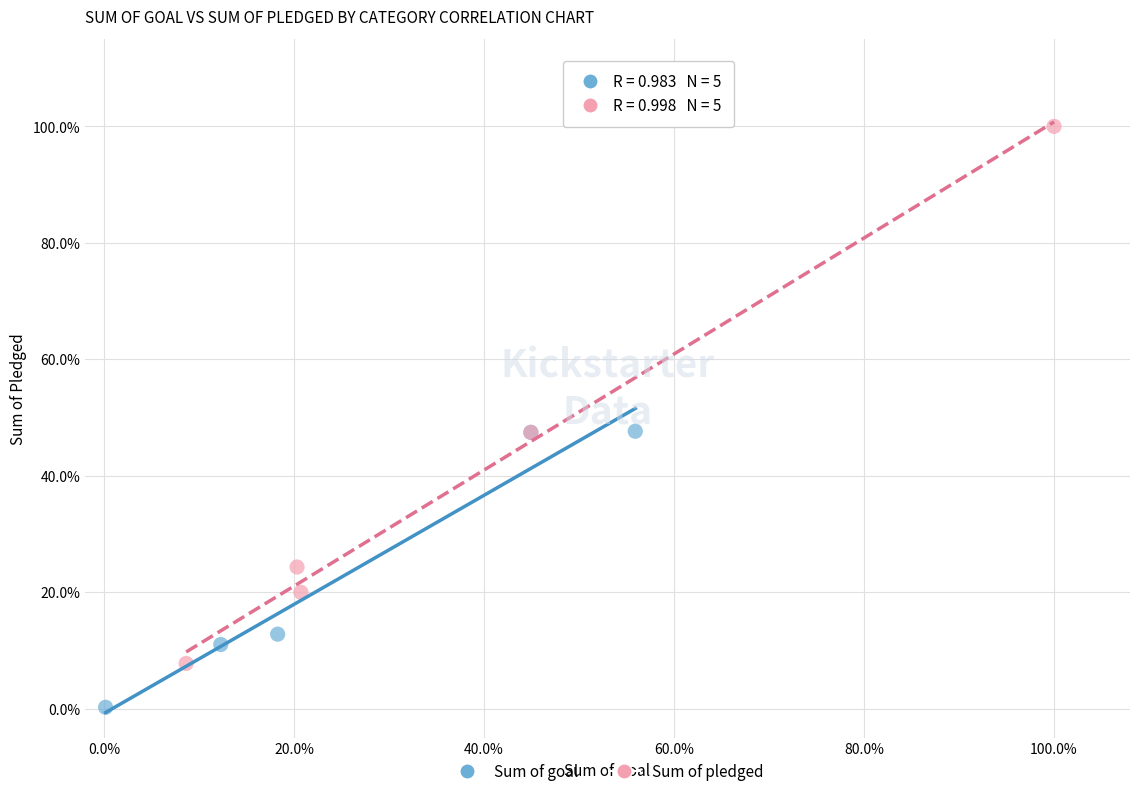

What are all the series names shown in the legend?

Sum of goal, Sum of pledged